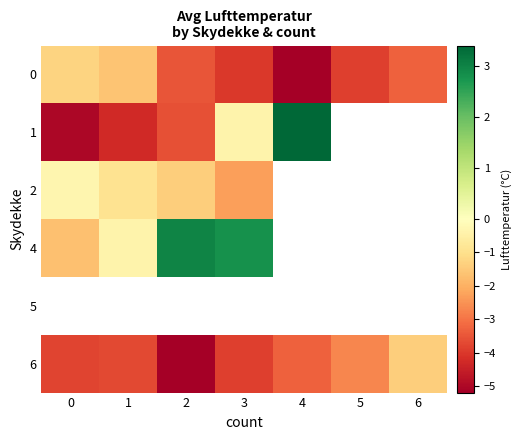

Between 2 and 3, which series saw the biggest shift?

1